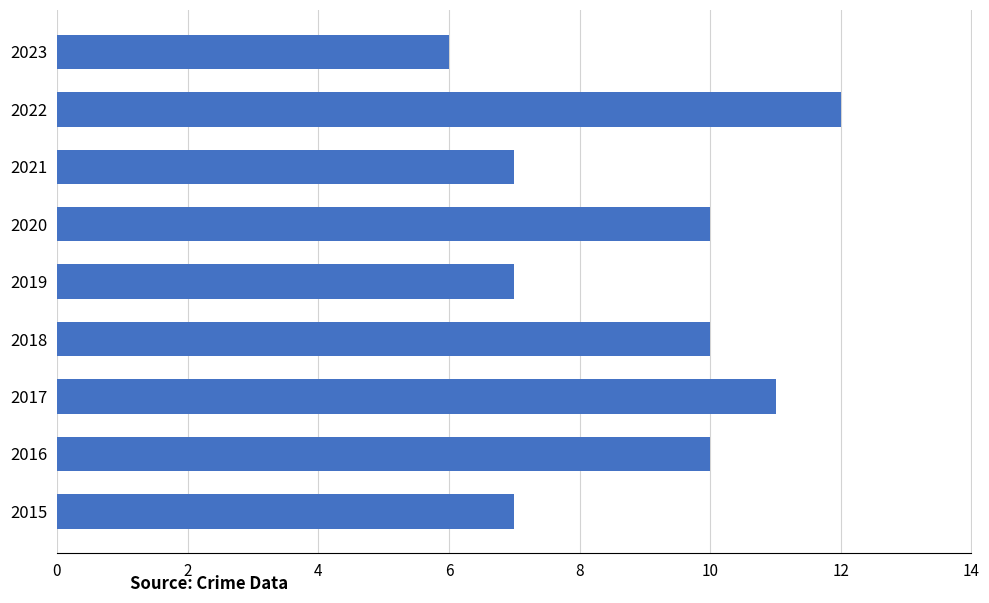

What is the change in value from 2022 to 2023?

-6